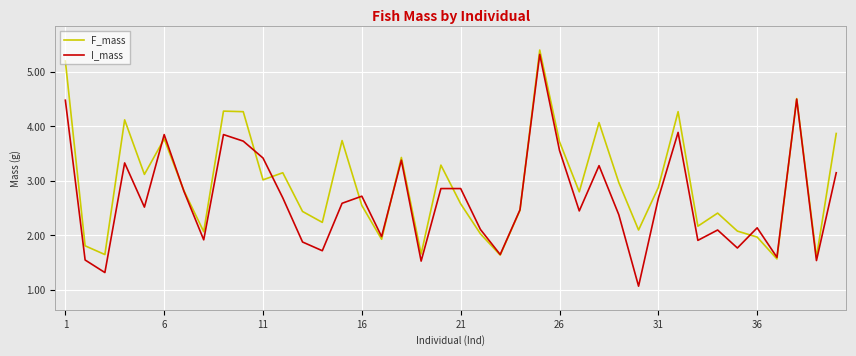

After their last crossing, which series has the higher values: I_mass or F_mass?

F_mass